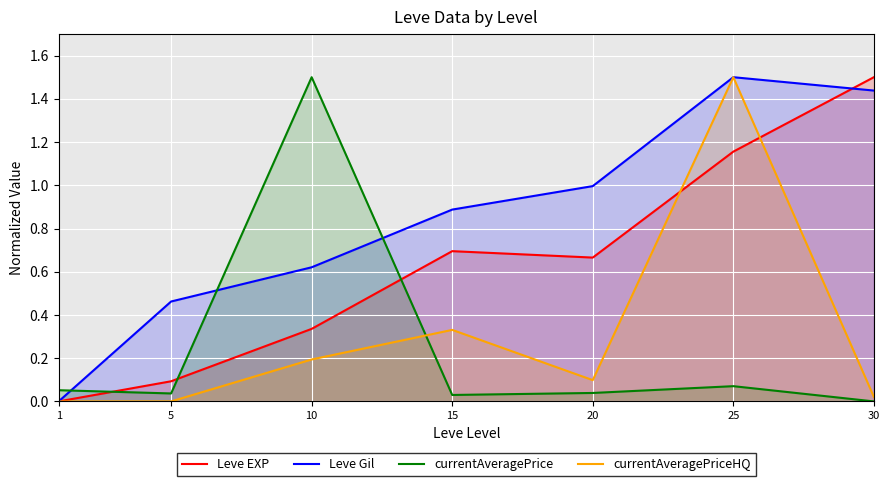

Between which two adjacent categories do Leve EXP and currentAveragePrice first intersect?

1 and 5